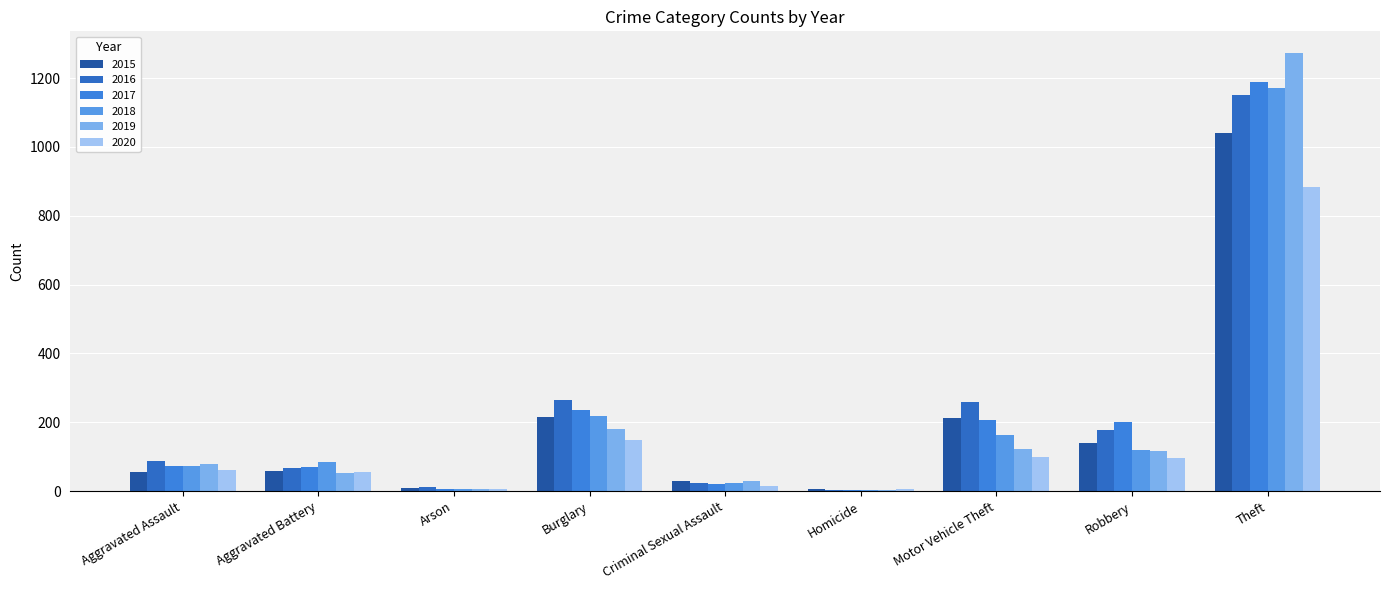

What is the value of the 2016 bar at the 1st from the left?

88